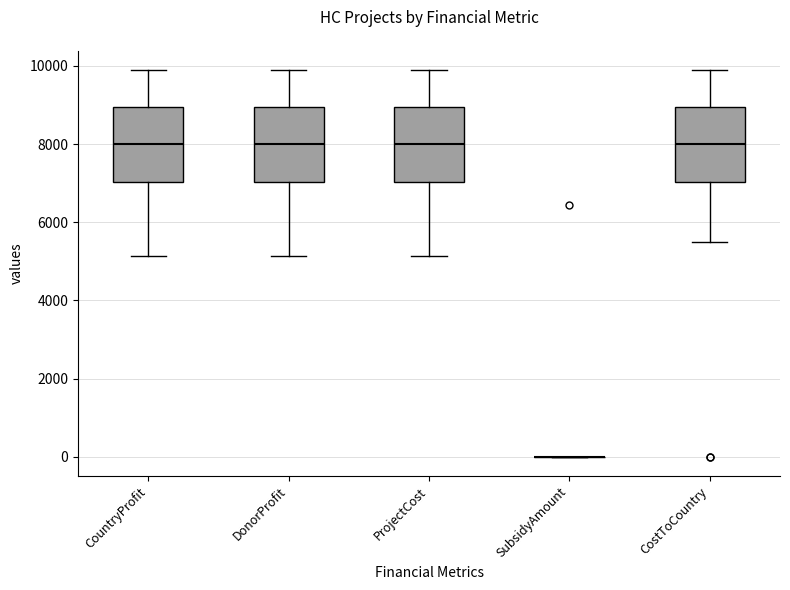

Reading left to right, transcribe this box plot: for each box, give where its median line is, the range the box spans, and where its two whiskers end, as read against the y-axis. The values are not printed on the chart, so give them approximately, as read against the axis.

CountryProfit: median 8000, box 7000 to 9000, whiskers 5200 to 9800
DonorProfit: median 8000, box 7000 to 9000, whiskers 5200 to 9800
ProjectCost: median 8000, box 7000 to 9000, whiskers 5200 to 9800
SubsidyAmount: box collapsed to a line at 0, whiskers 0 to 0
CostToCountry: median 8000, box 7000 to 9000, whiskers 5400 to 9800